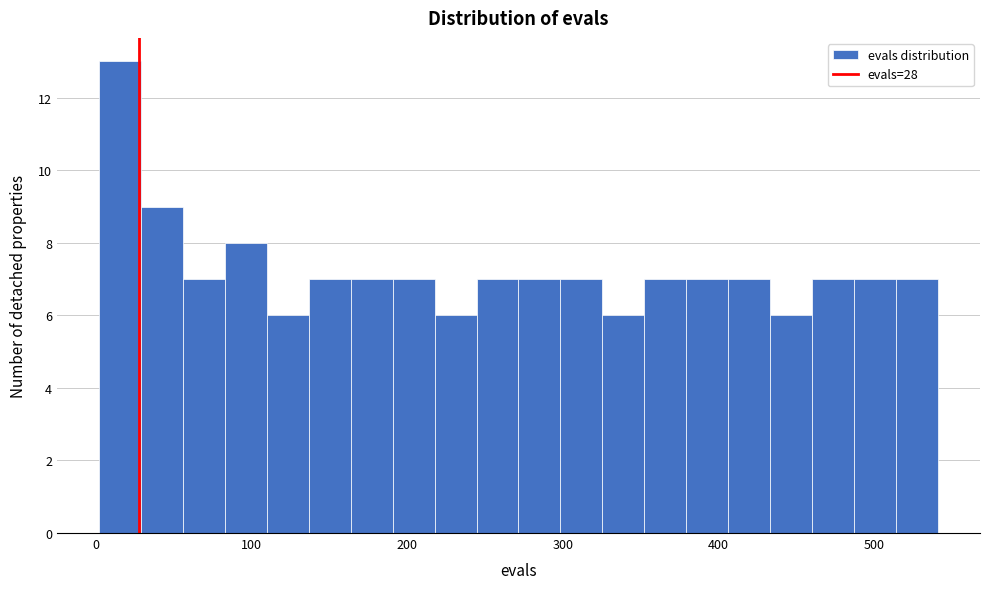

Read against the x-axis, roughly where is the centre of the tallest bar?

20